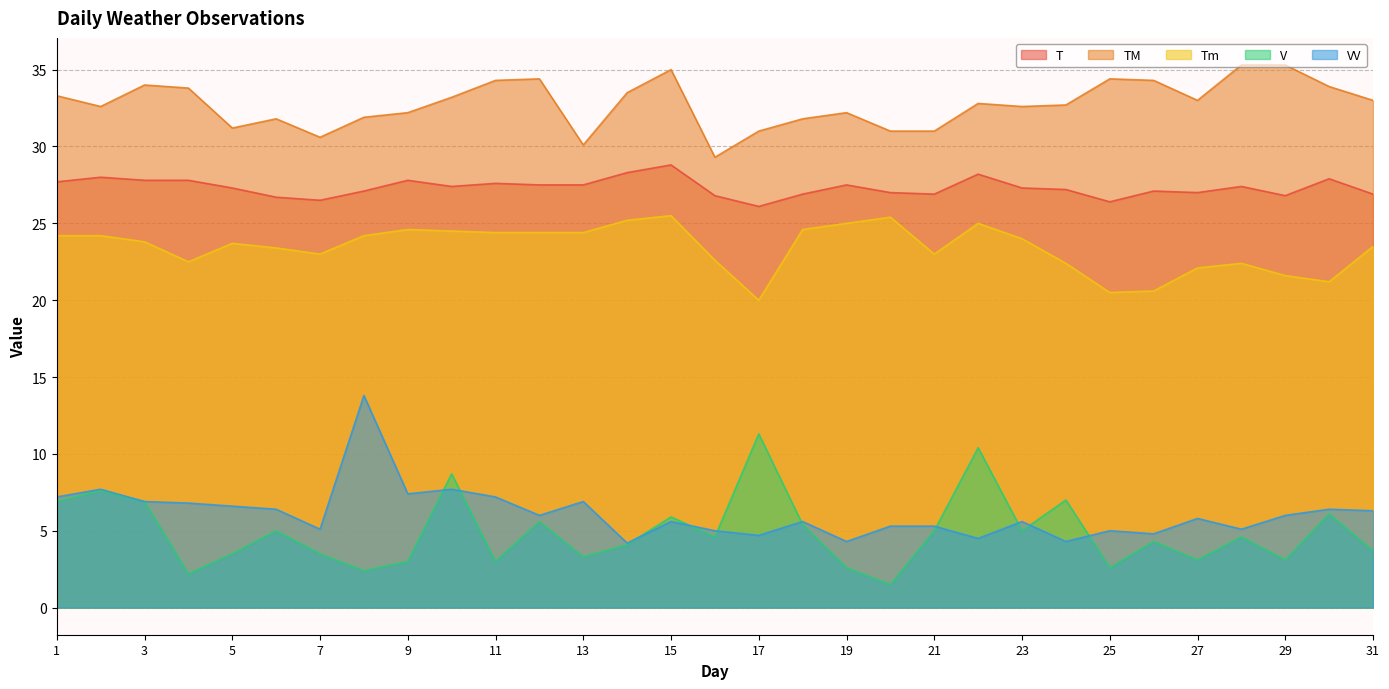

True or false: V and Tm cross at least once.

False